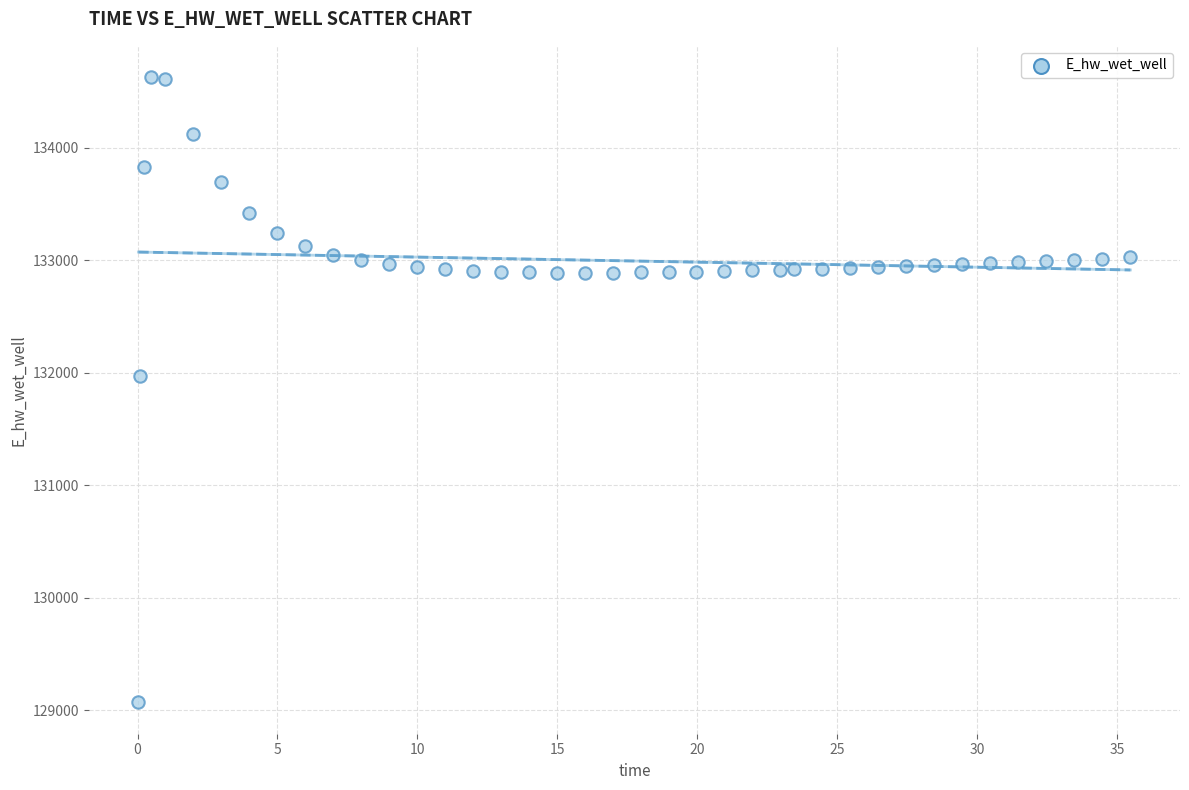

What Y value in the scatter plot is closest to 131849?

131970.0